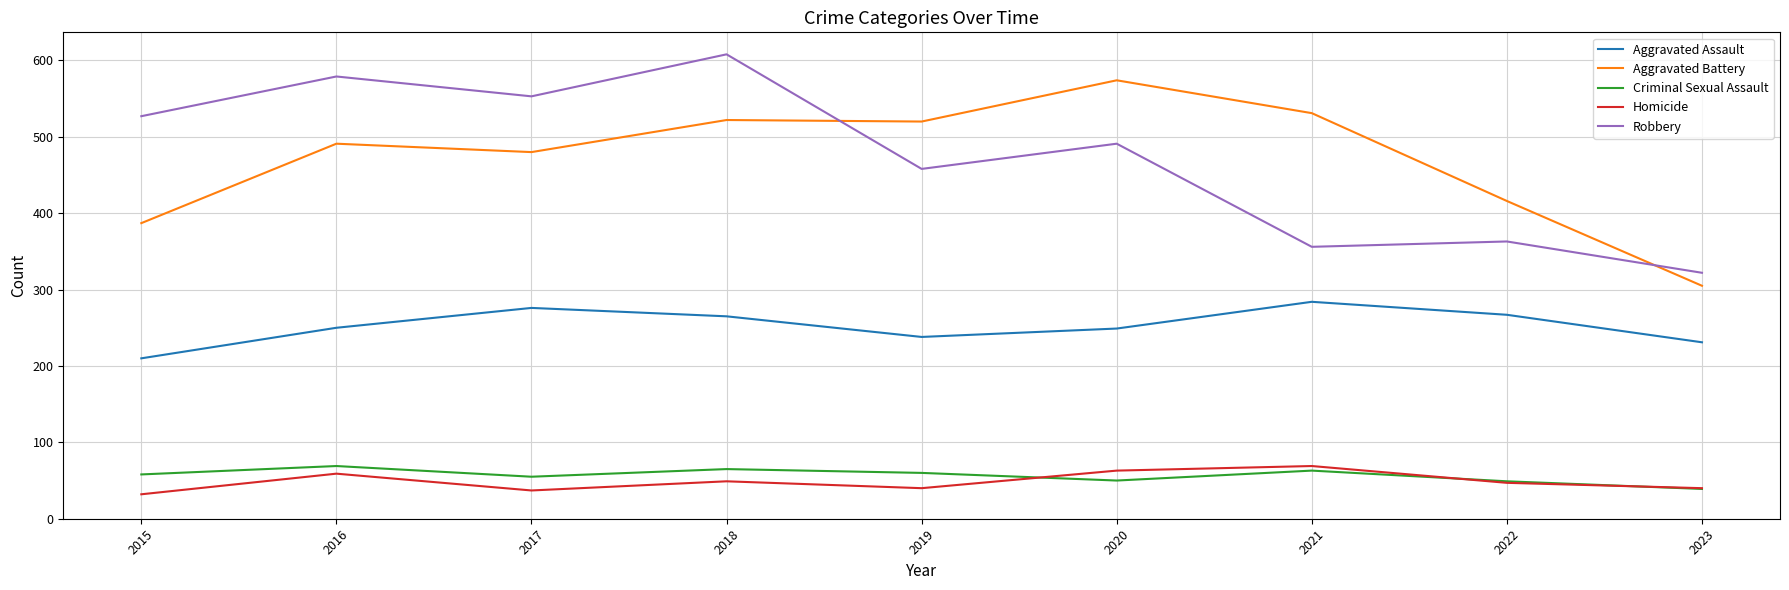

True or false: Criminal Sexual Assault and Robbery cross at least once.

False